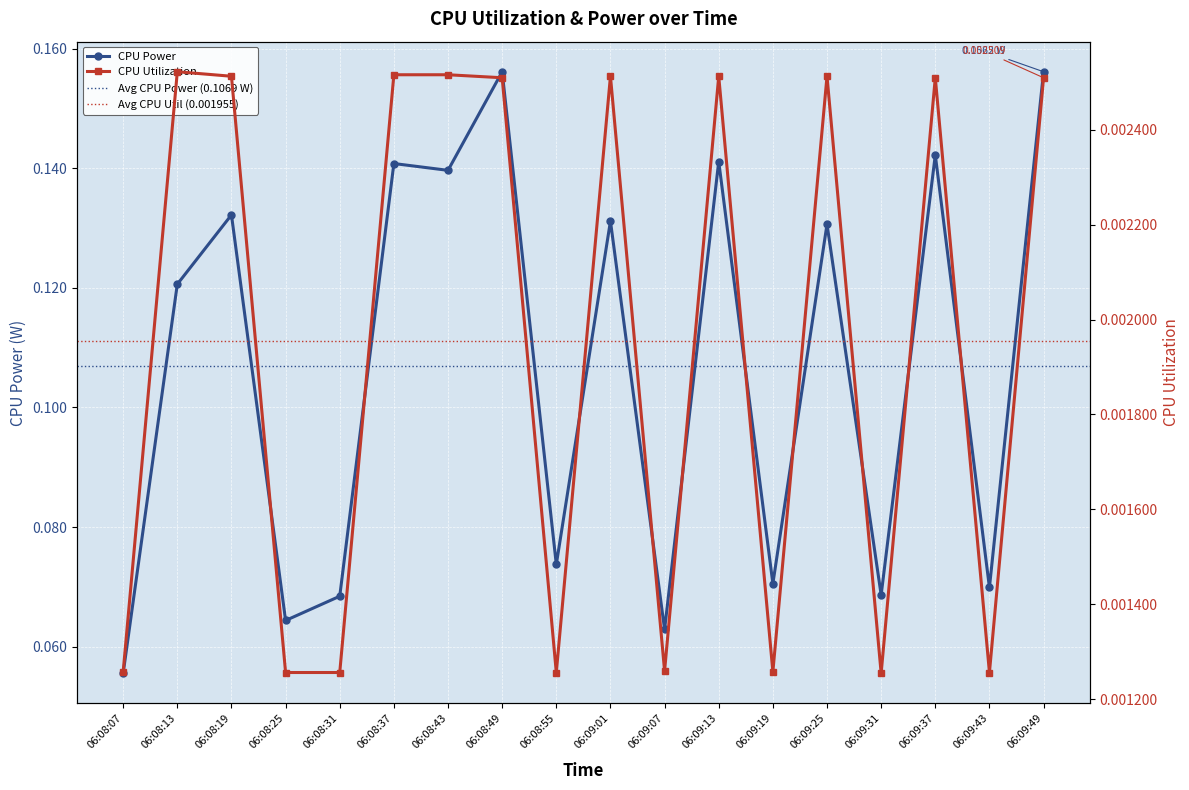

True or false: CPU Power and CPU Utilization cross at least once.

False